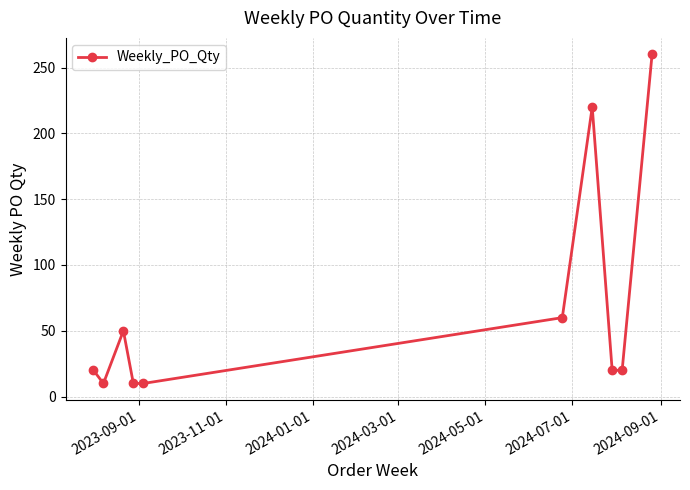

Does the chart have visible grid lines?

Yes